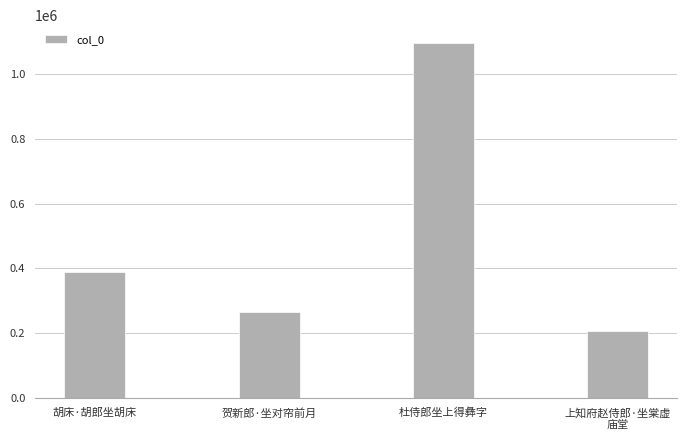

How many categories are shown in the chart?

4